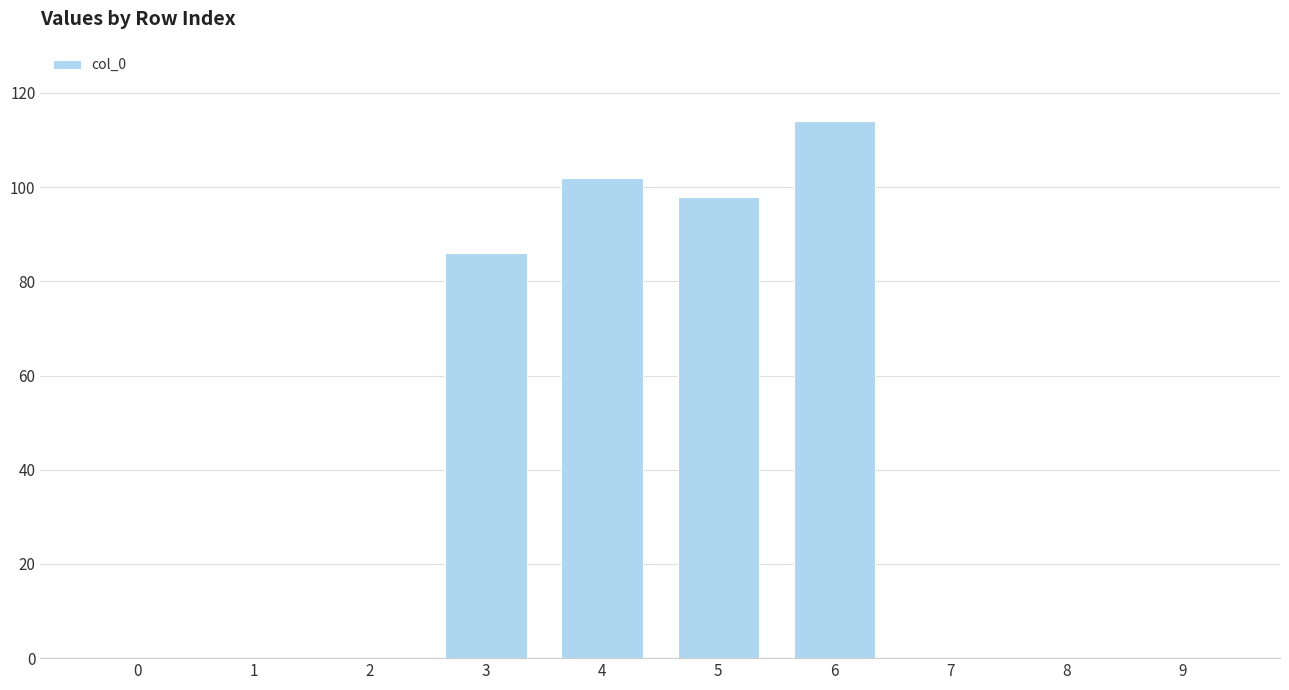

The chart shows a value of -77 at 0. True or false?

False